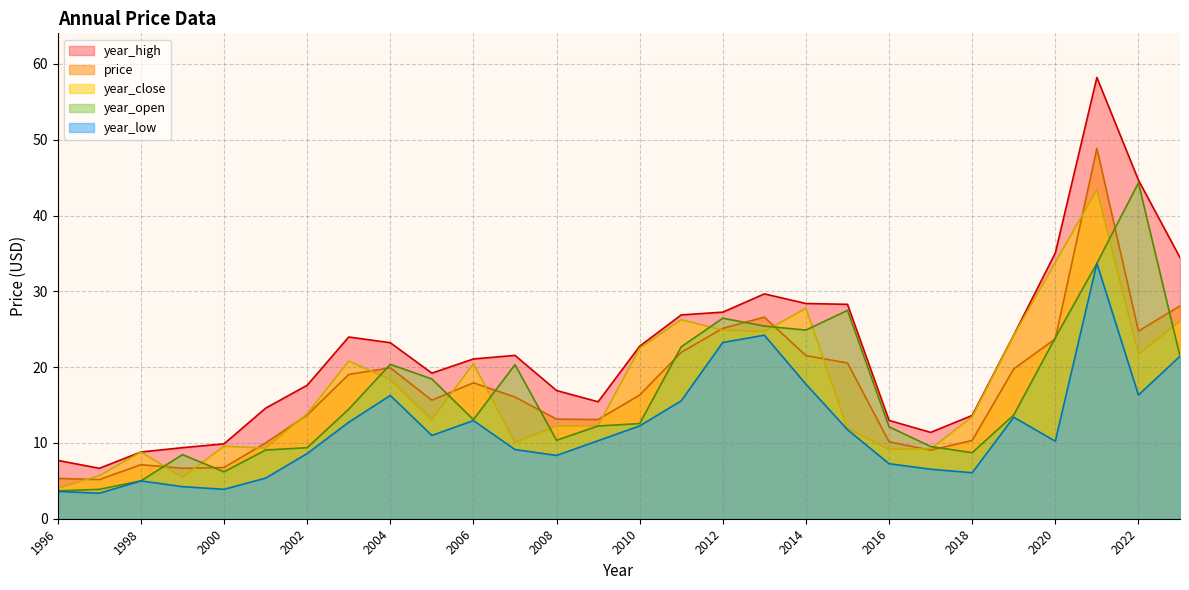

What is the approximate value of year_low at 2016?

7.3